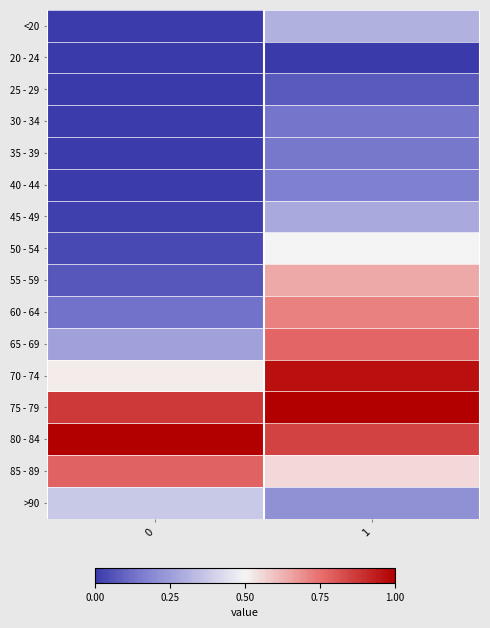

Reading left to right, what are all the values shown in this chart?

row_0: 0=0.0	1=0.3
row_1: 0=0.0	1=0.0
row_2: 0=0.0	1=0.1
row_3: 0=0.0	1=0.1
row_4: 0=0.0	1=0.1
row_5: 0=0.0	1=0.2
row_6: 0=0.0	1=0.3
row_7: 0=0.0	1=0.5
row_8: 0=0.1	1=0.6
row_9: 0=0.1	1=0.7
row_10: 0=0.3	1=0.8
row_11: 0=0.5	1=1.0
row_12: 0=0.9	1=1.0
row_13: 0=1.0	1=0.9
row_14: 0=0.8	1=0.6
row_15: 0=0.4	1=0.2